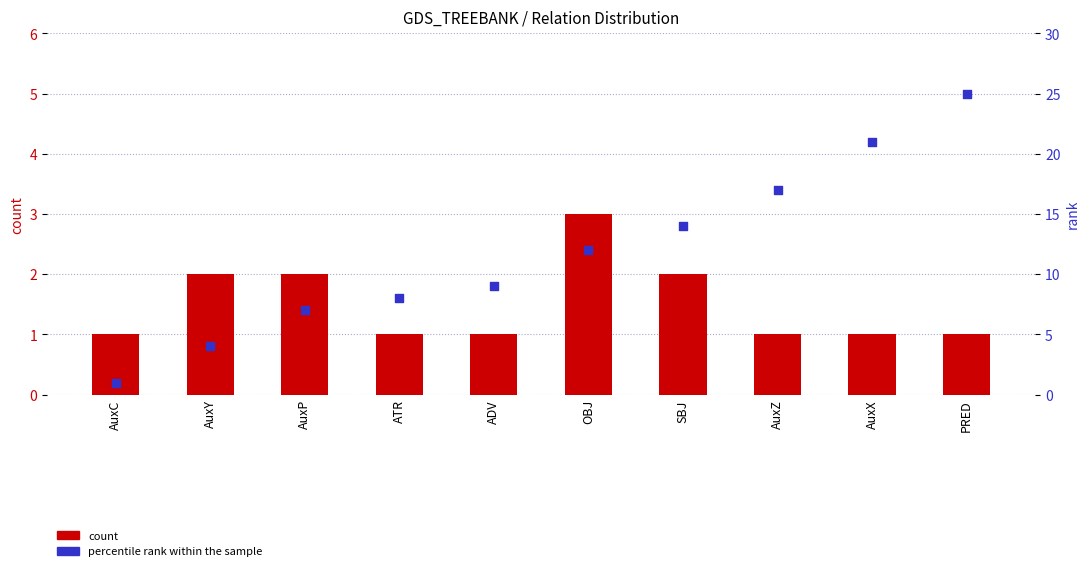

Is the value of count at SBJ greater than the value of percentile rank within the sample at SBJ?

No